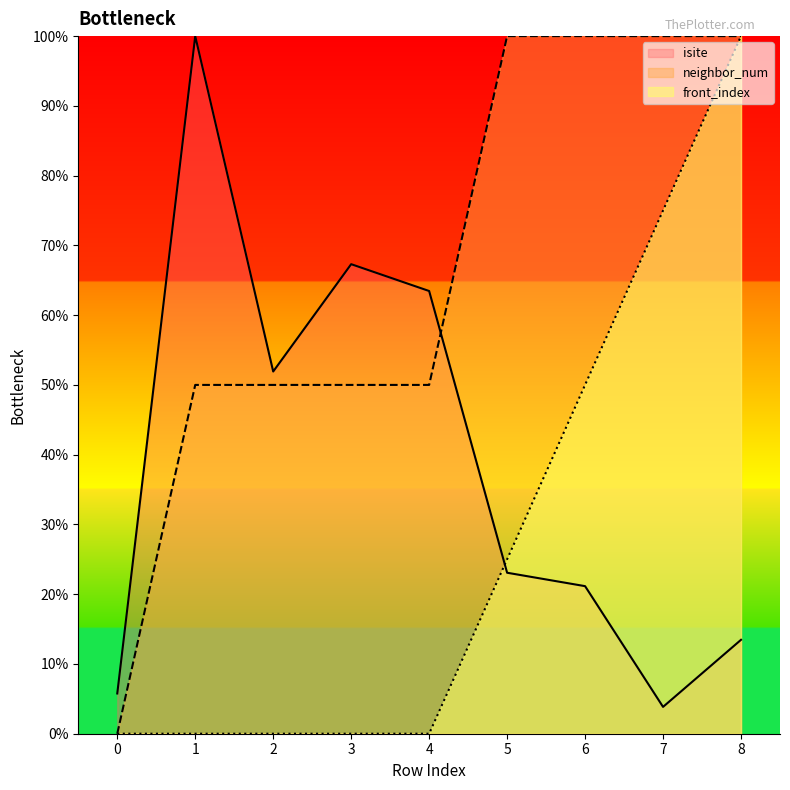

At which category is the sum across all series the highest?

8